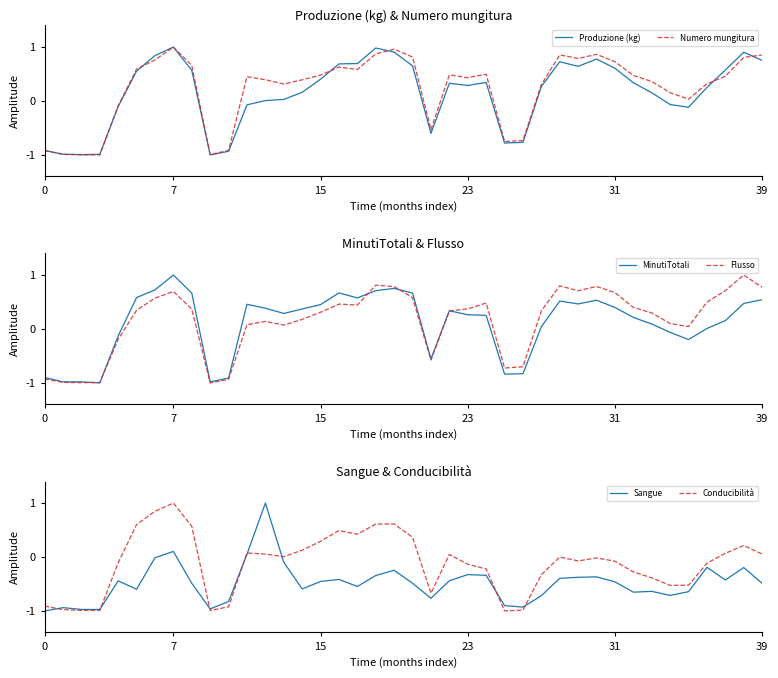

What is the average value of the Sangue series?

-0.5